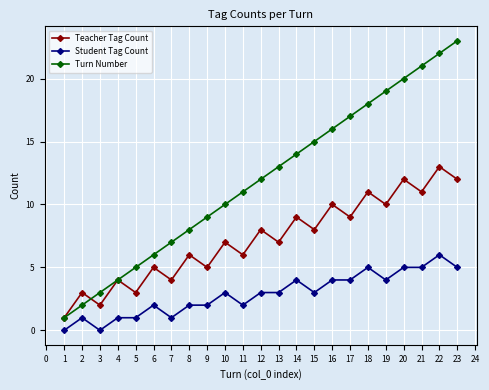

What is the maximum value for Turn Number?

23